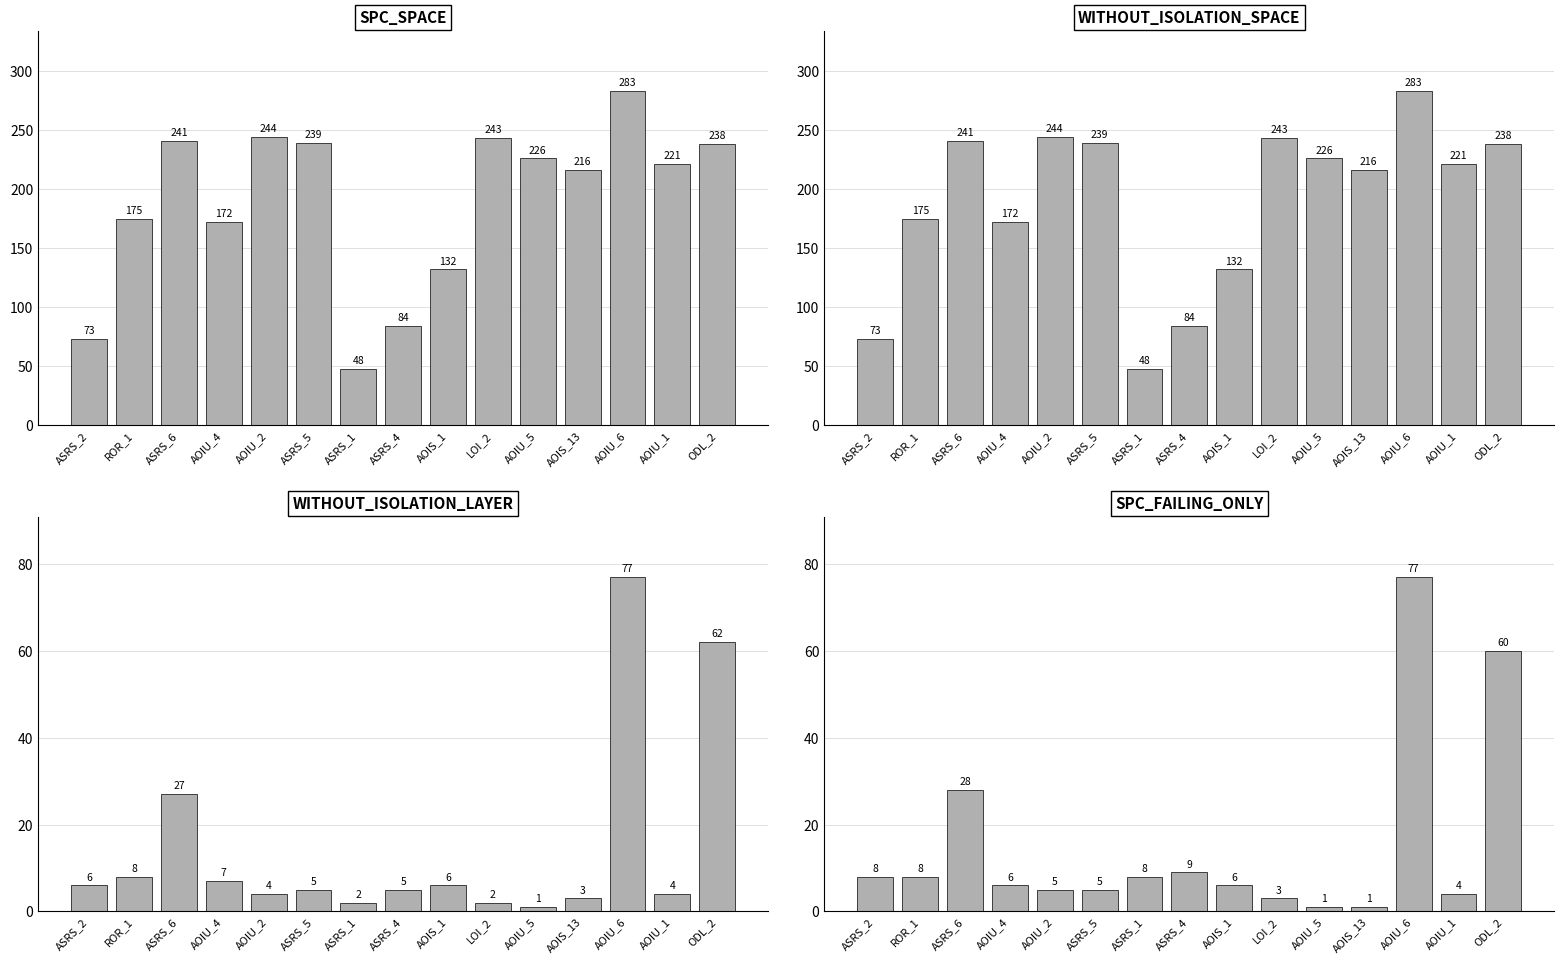

Which category has the lowest value across all series?

AOIU_5